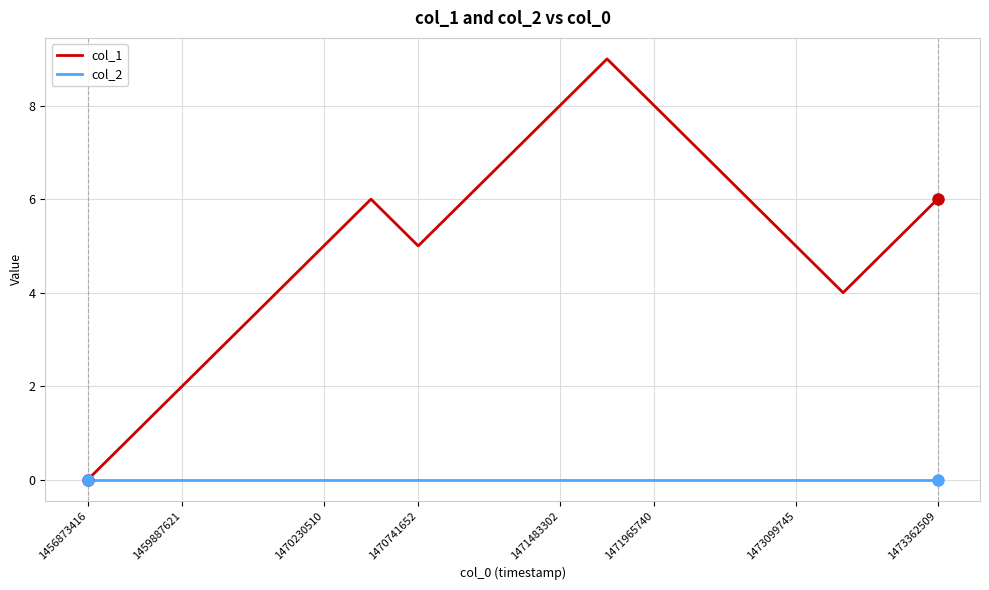

Which series has the largest total across all categories?

col_1